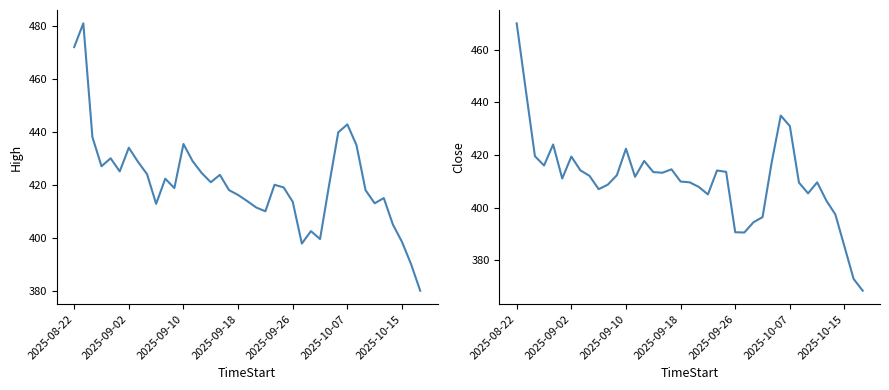

What is the average value of the High series?

421.2